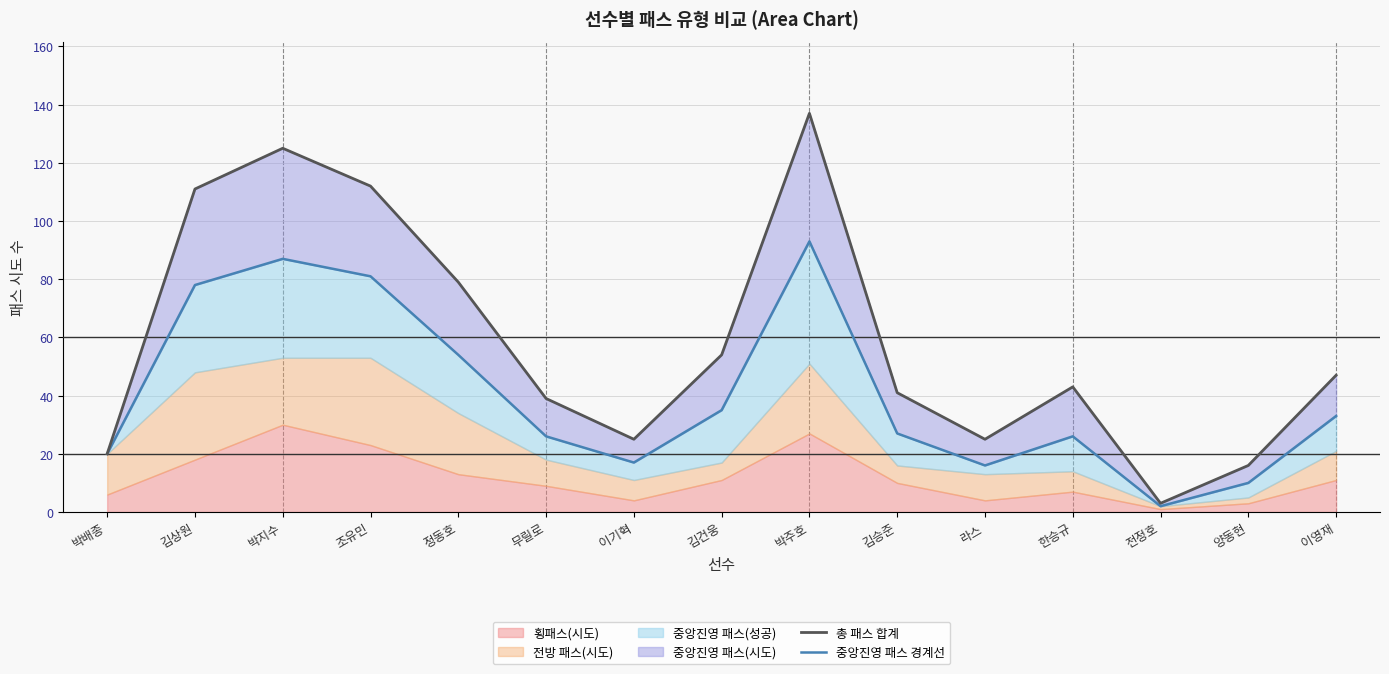

Reading left to right, extract all data points from this chart.

총 패스 합계: 20	111	125	112	79	39	25	54	137	41	25	43	3	16	47
중앙진영 패스 경계선: 20	78	87	81	54	26	17	35	93	27	16	26	2	10	33